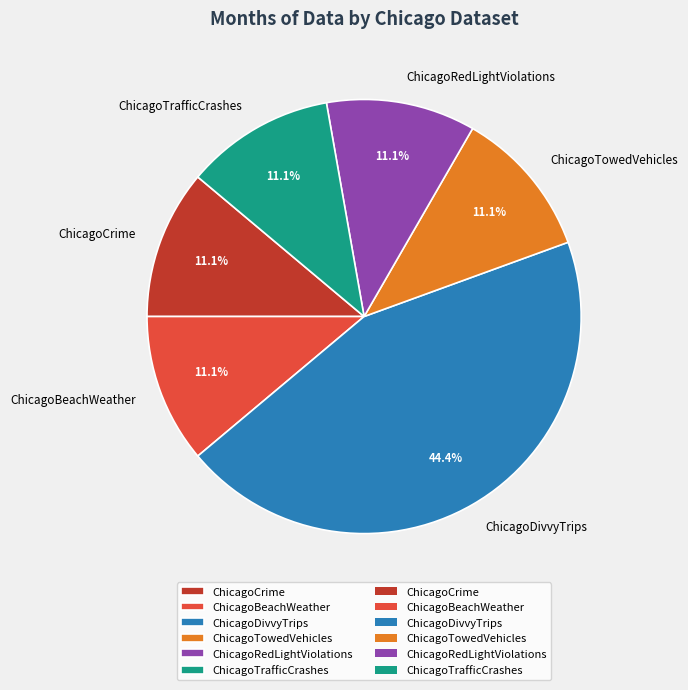

Combined, what portion of the pie is ChicagoRedLightViolations and ChicagoCrime?

22.2%